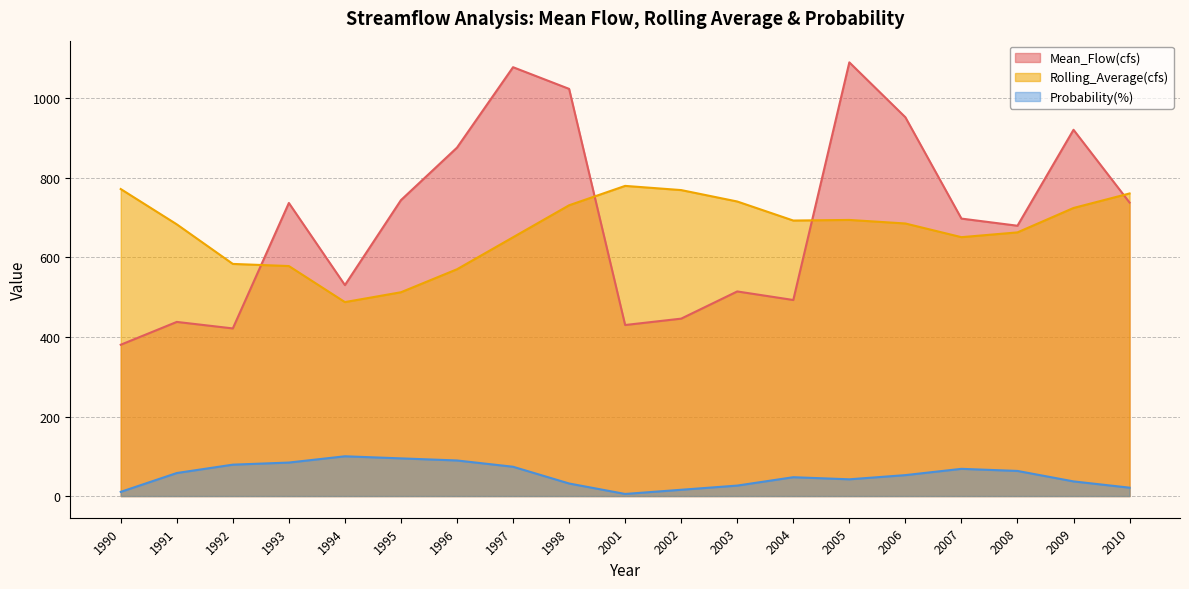

True or false: Mean_Flow(cfs) has a value of 952.6 at 2006.

True